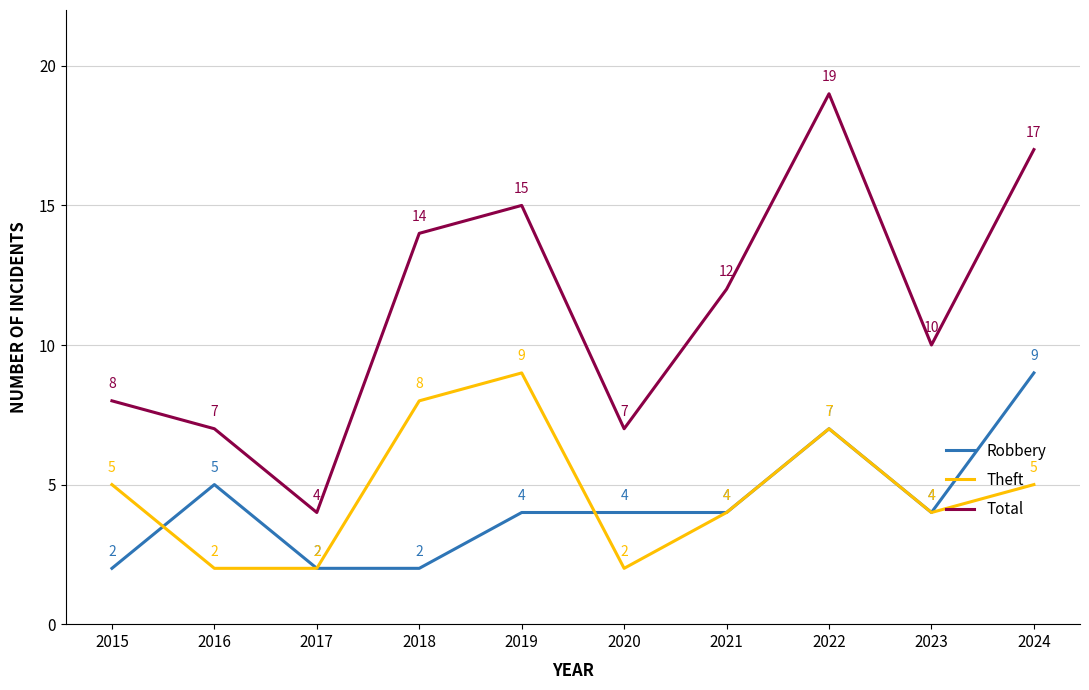

What is the difference between the highest and lowest values at 2021?

8